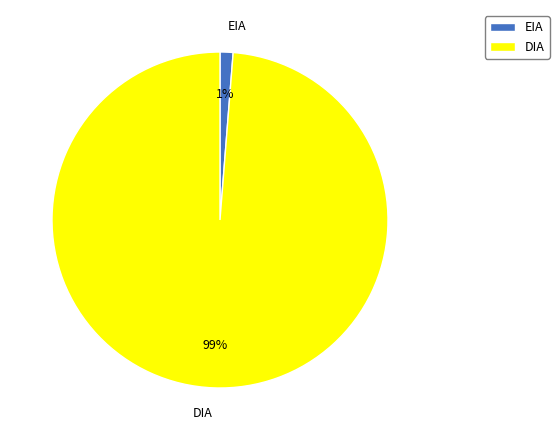

To the nearest percent, what is the average slice percentage?

50%